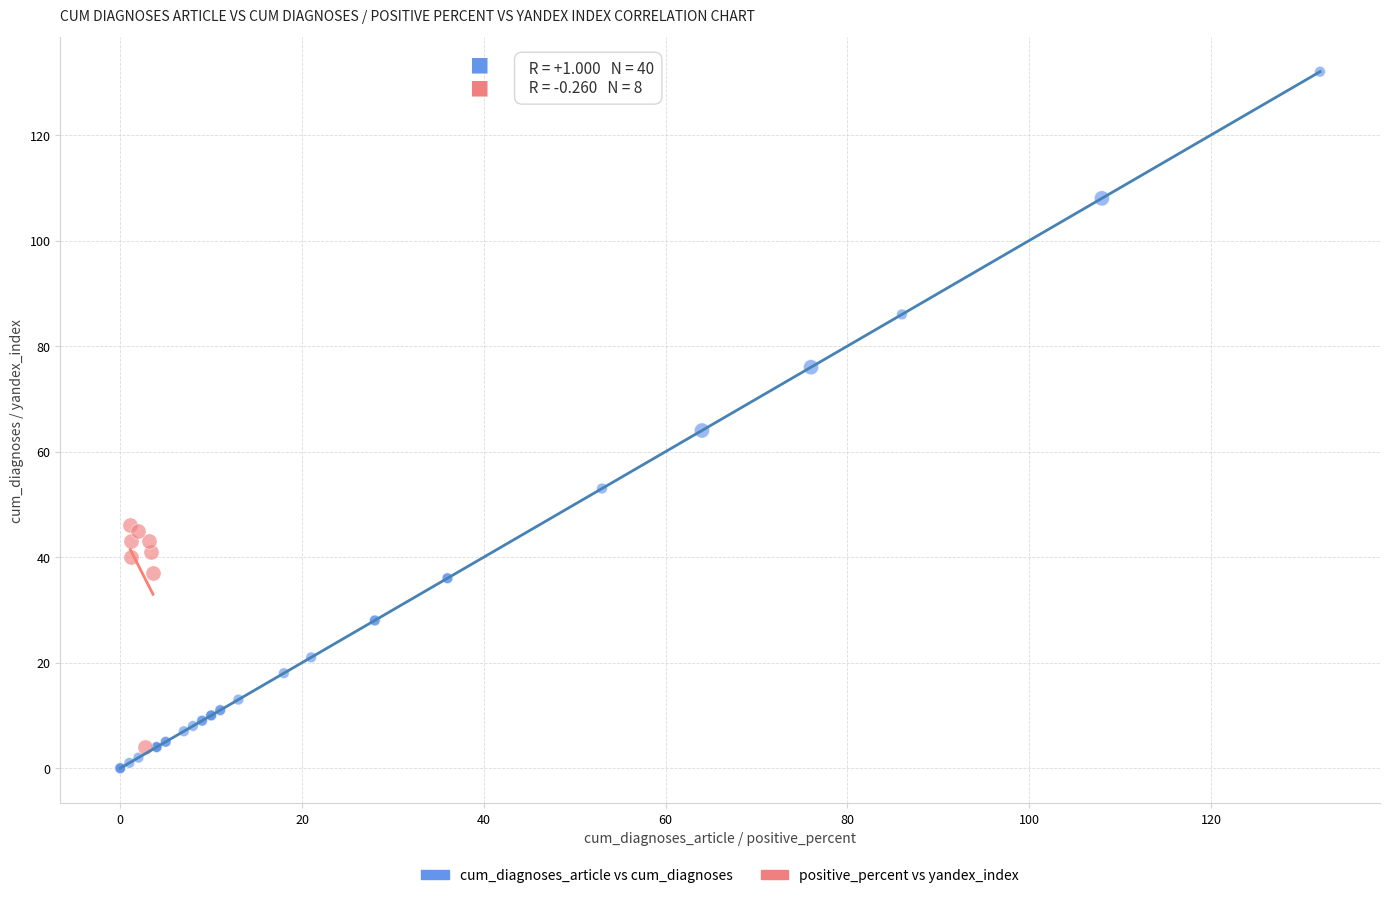

Which series contains the highest Y value?

cum_diagnoses_article vs cum_diagnoses